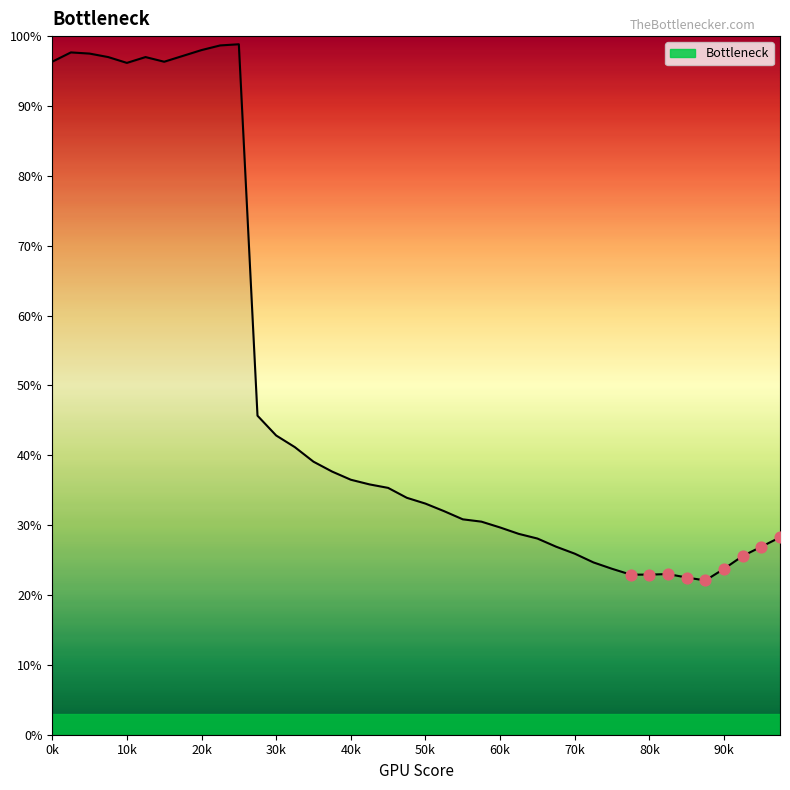

What is the maximum value shown in the chart?

98.8